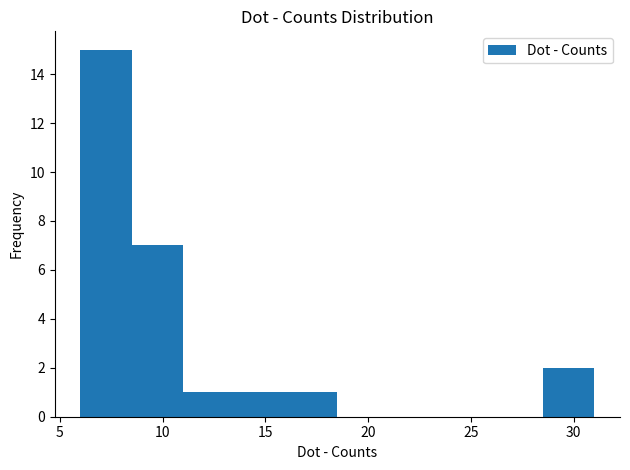

How tall is the bar that spans 13.5 to 16.0 on the x-axis? The values are not printed on the chart, so give them approximately, as read against the axis.

1